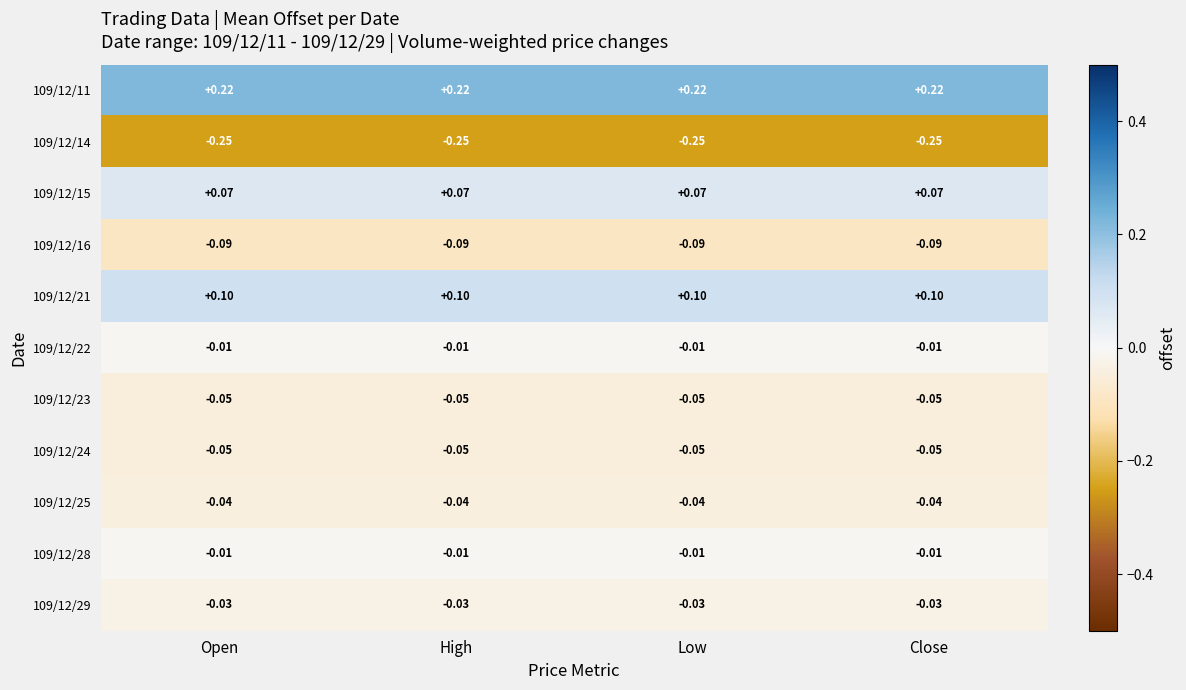

Count the number of categories in the chart.

4